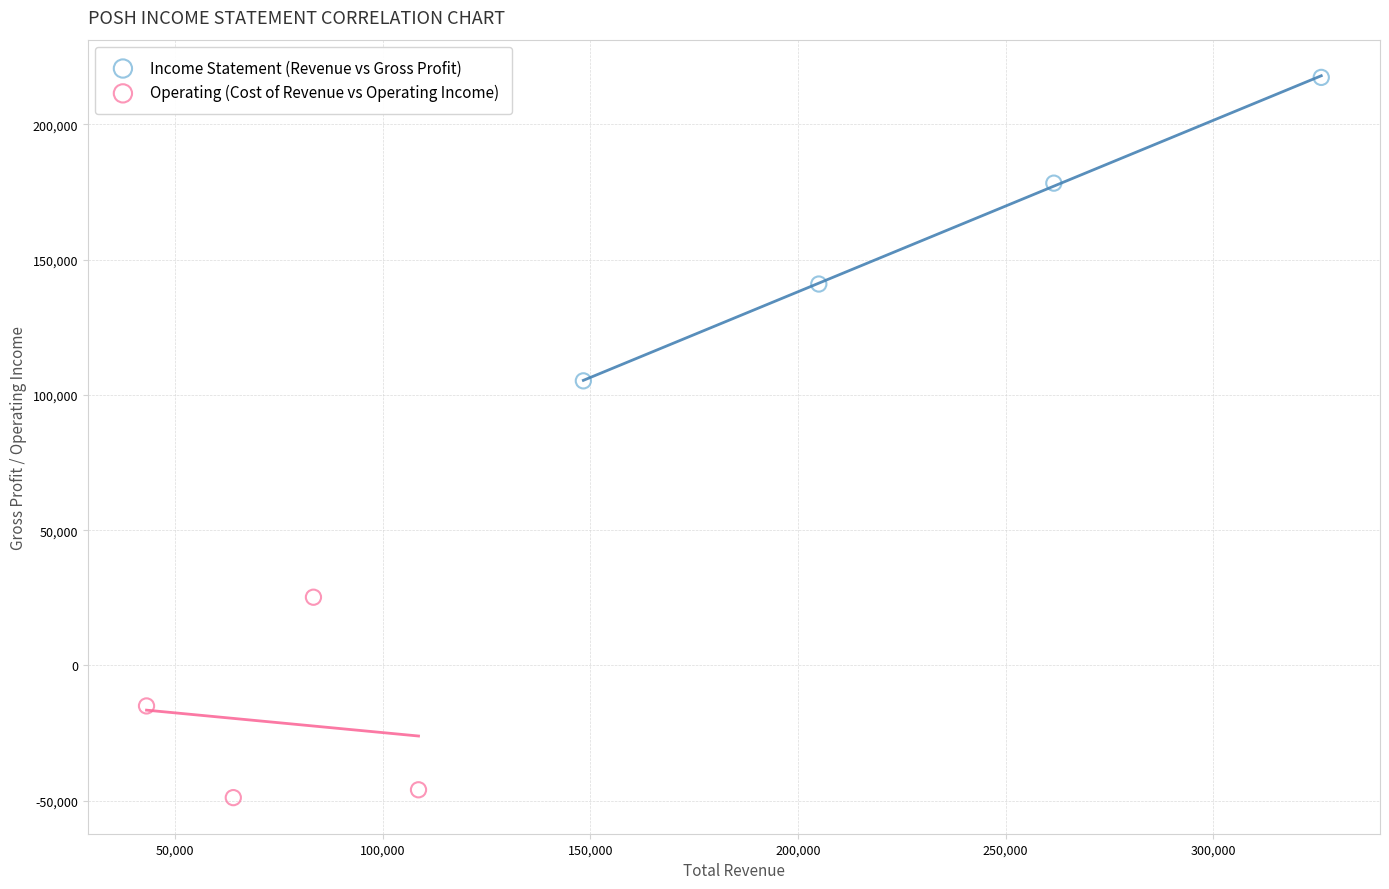

Which series contains the lowest Y value?

Operating (Cost of Revenue vs Operating Income)